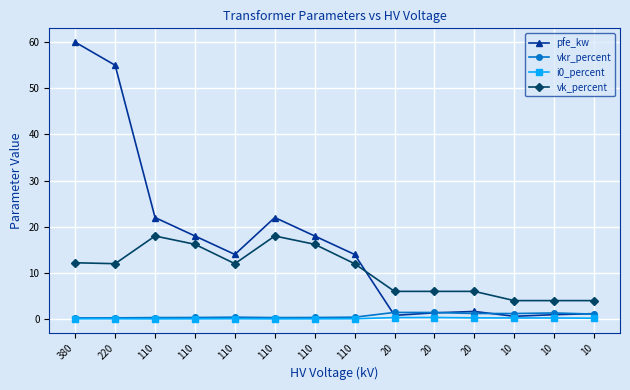

Is the value of i0_percent at 20 greater than the value of vkr_percent at 10?

No